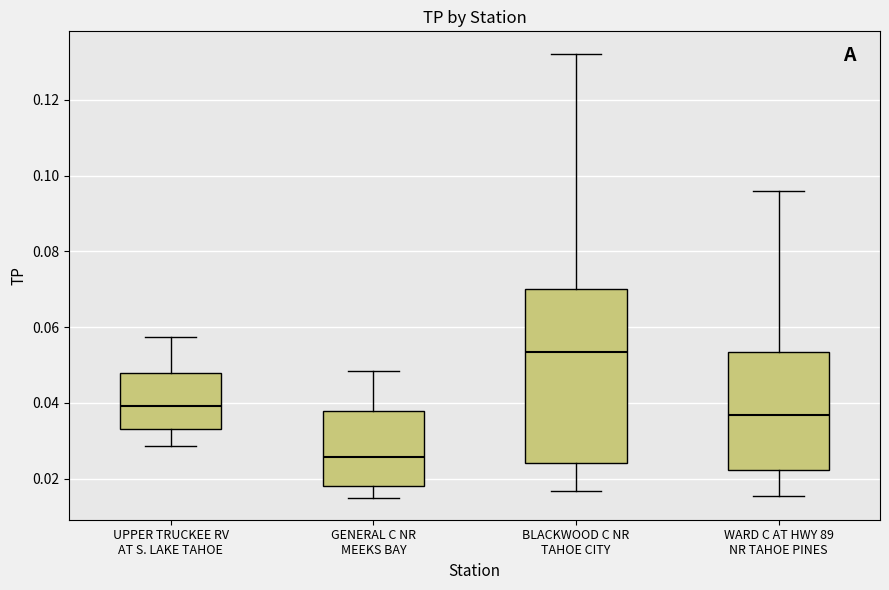

Comparing the boxes themselves (not the whiskers), which one is the tallest?

BLACKWOOD C NR TAHOE CITY